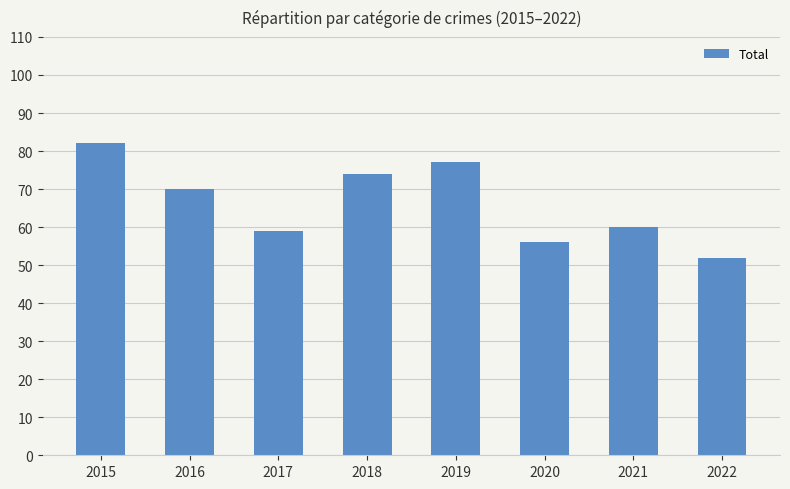

What is the sum of the values at 2016 and 2022?

122